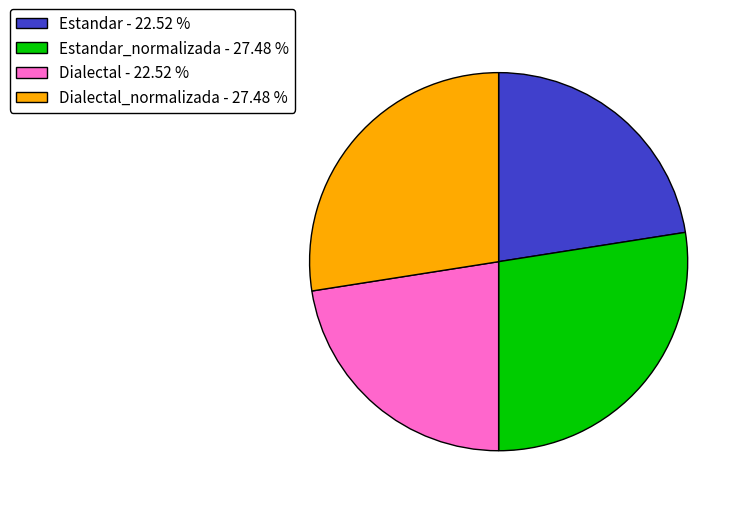

Is there any slice that represents more than half of the pie?

No